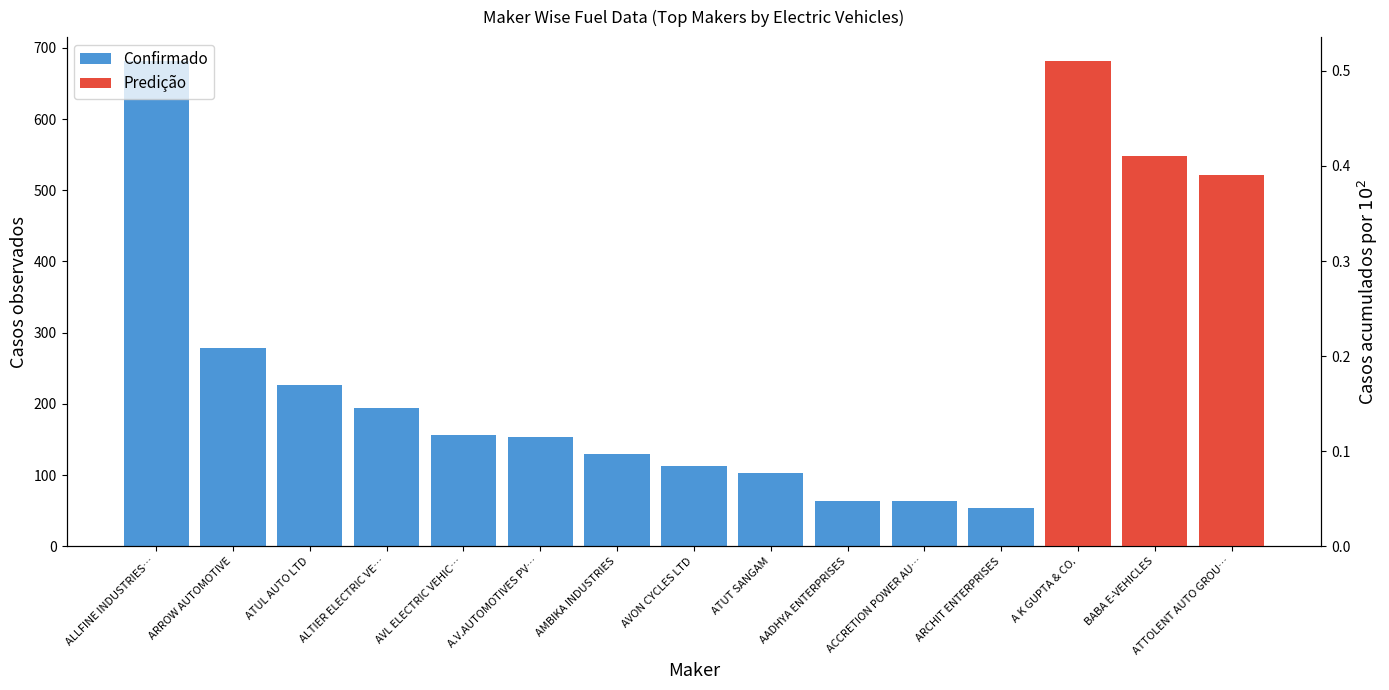

Reading right to left, list all the values displayed in this chart.

39	41	51	54	63	64	103	113	129	153	157	194	226	279	681